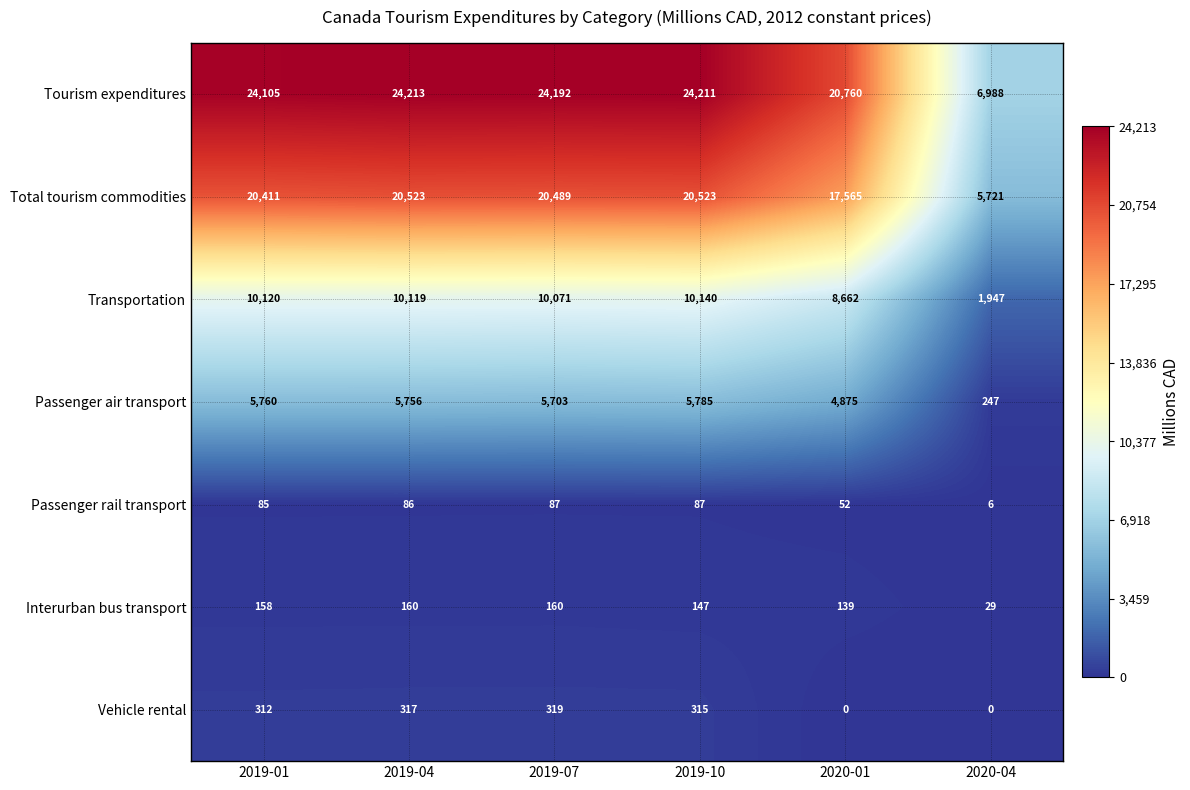

Between 2019-07 and 2020-04, which series saw the biggest shift?

Tourism expenditures